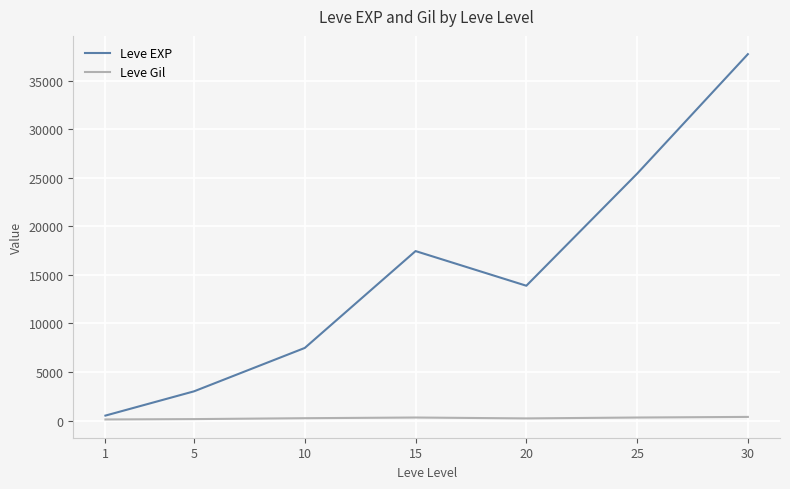

Rank the series by their maximum value, from highest to lowest.

Leve EXP, Leve Gil